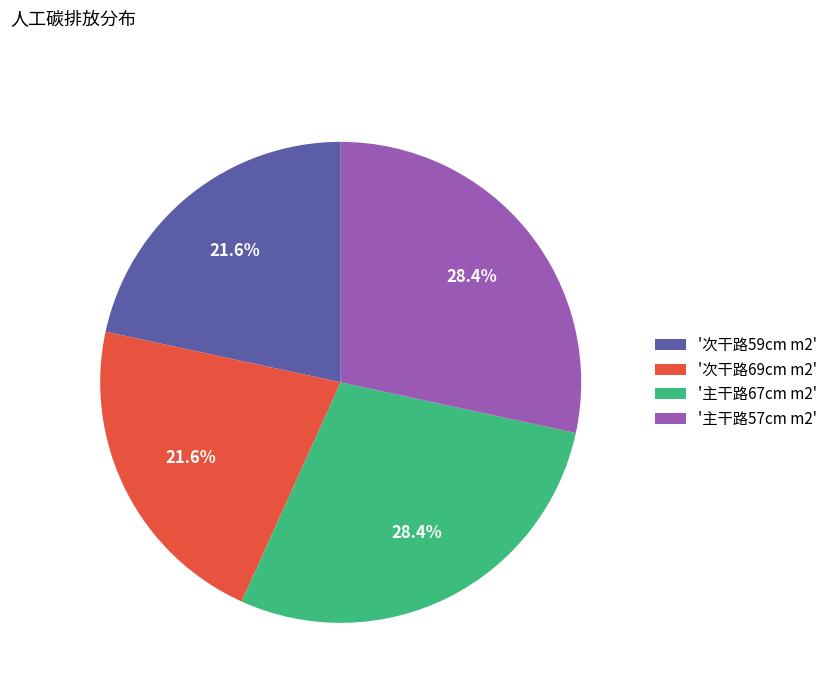

Count the number of slices in the pie.

4